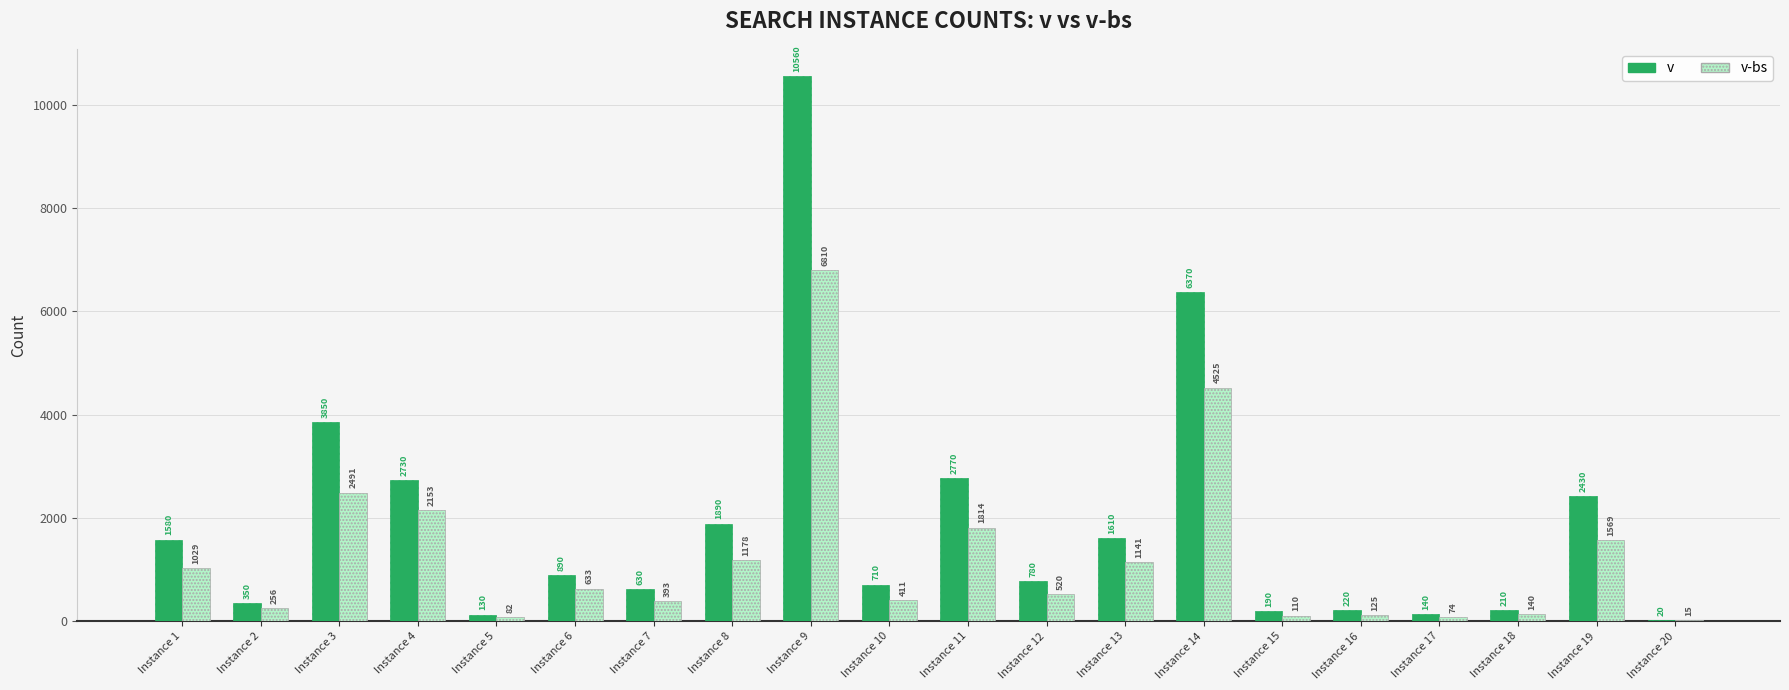

At which label is v-bs closest to 3412?

Instance 3